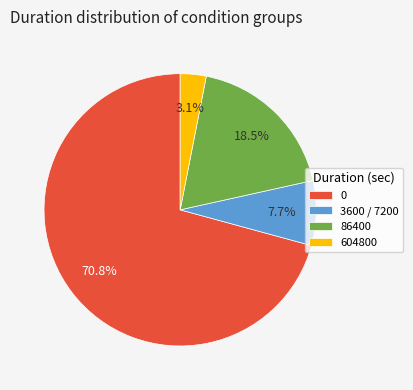

Rank the categories by value from lowest to highest.

604800, 3600 / 7200, 86400, 0